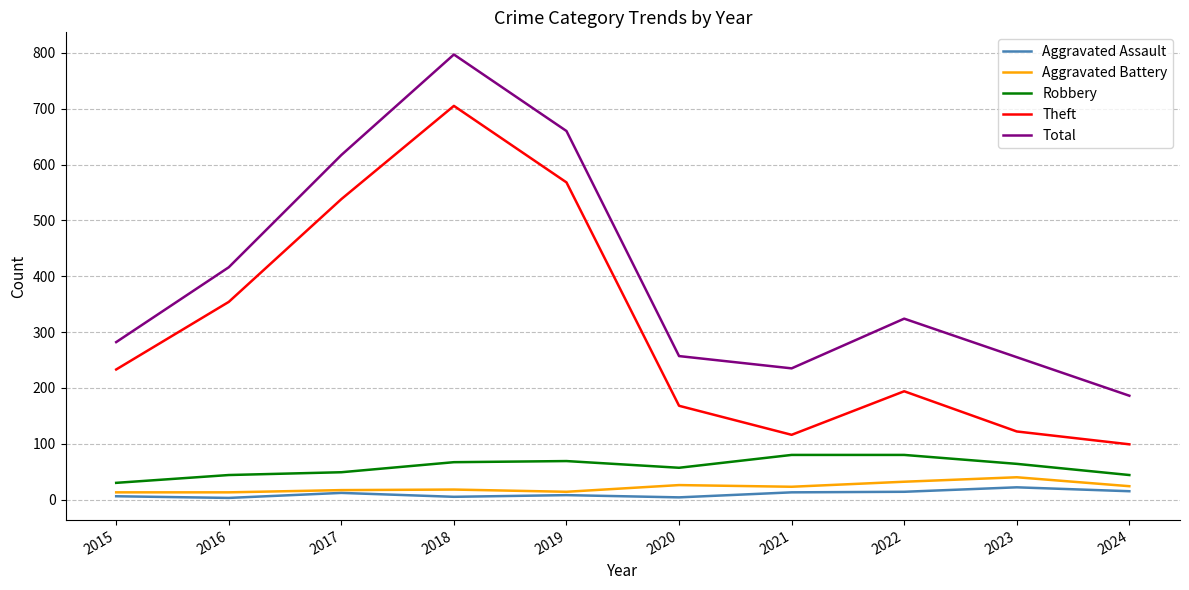

Does the chart have visible grid lines?

Yes